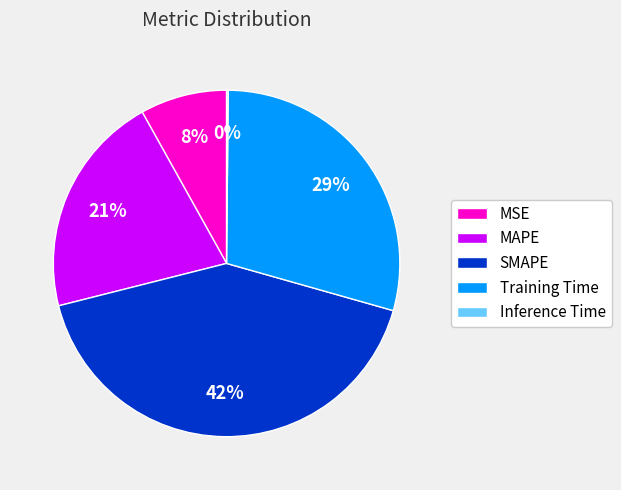

To the nearest percent, what percentage of the pie is SMAPE?

42%